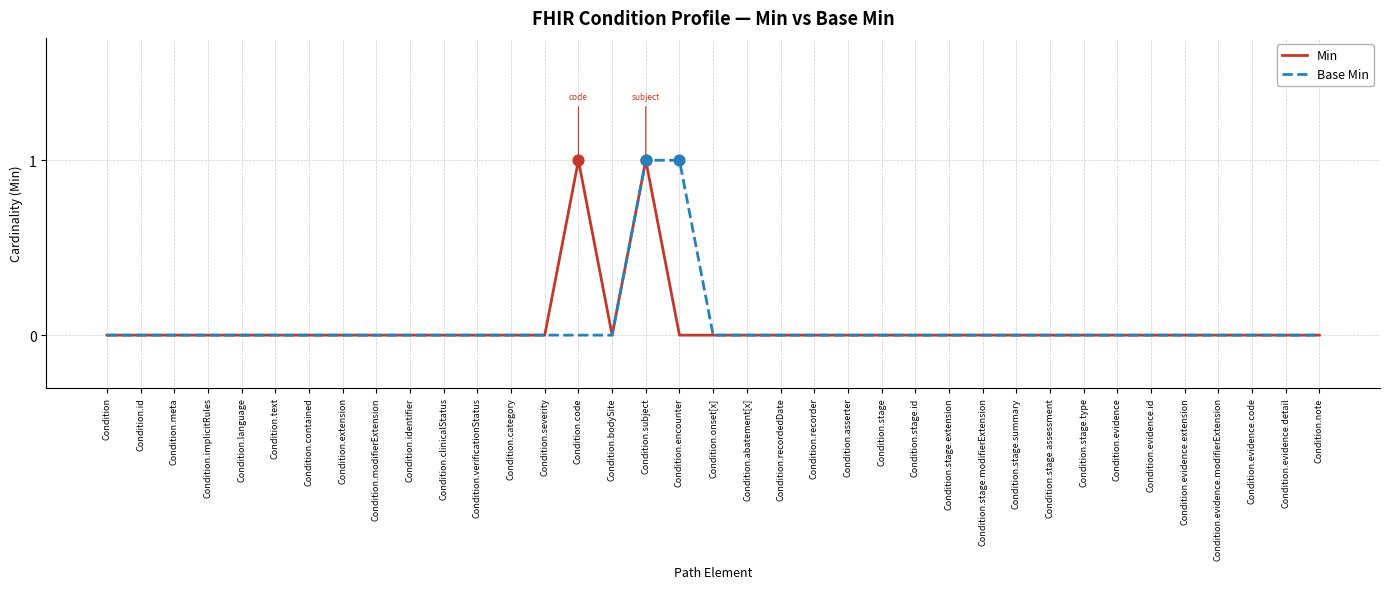

What are all the series names shown in the legend?

Min, Base Min